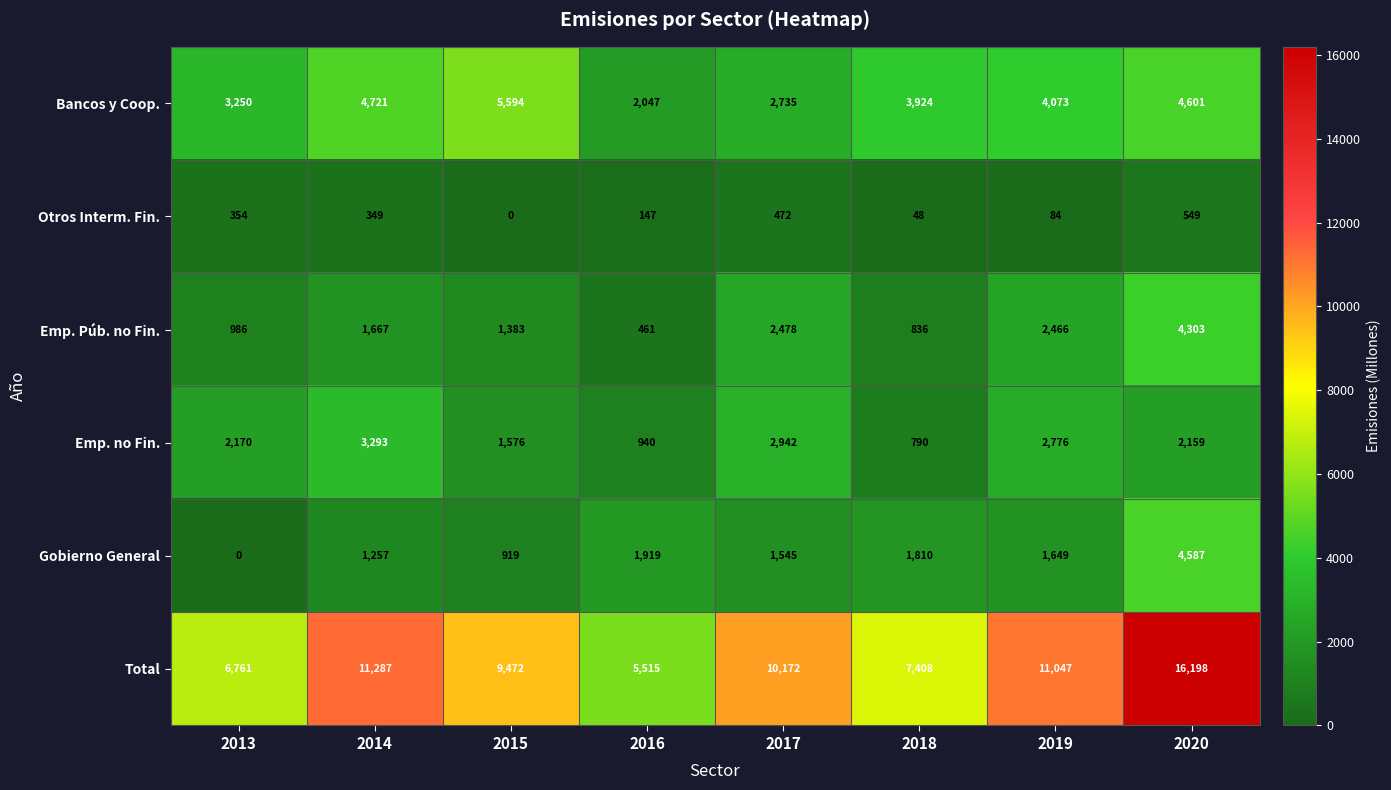

At which category is the sum across all series the highest?

2020